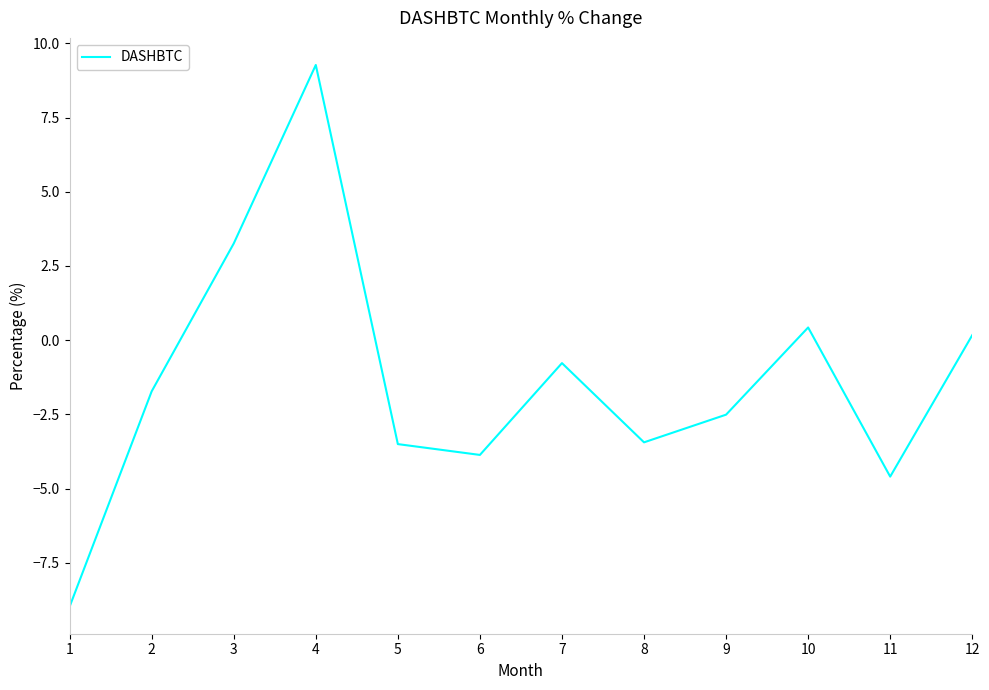

What is the average value?

-1.4